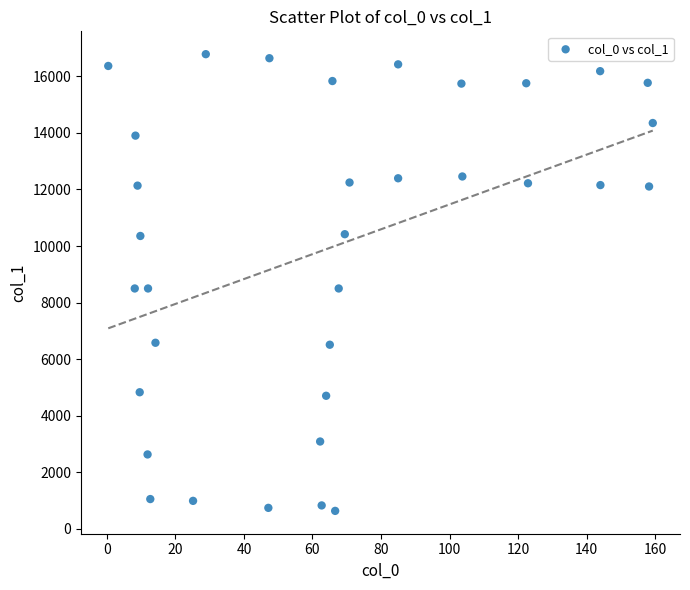

What is the range of Y values (max minus min)?

16144.6